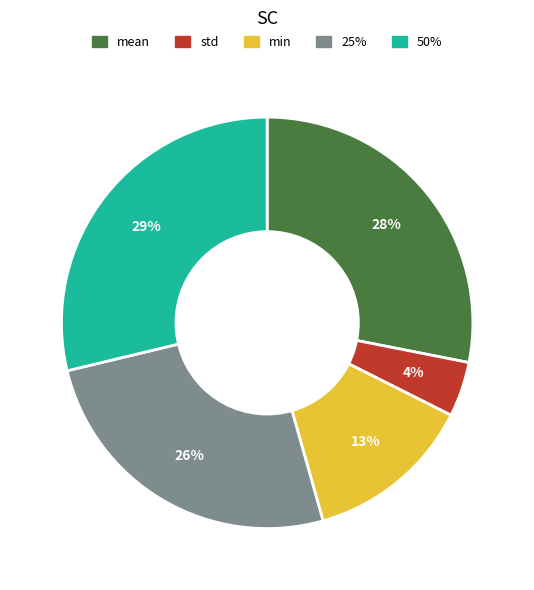

Does any single category account for the majority?

No